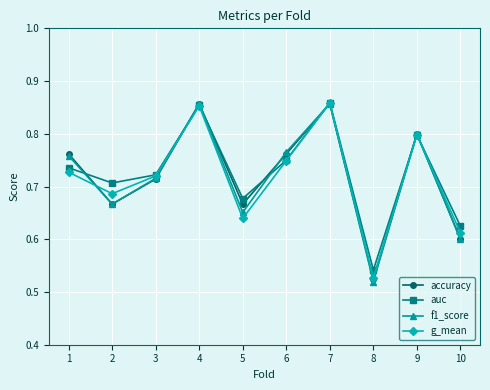

How many interior local peaks does the f1_score series have?

3